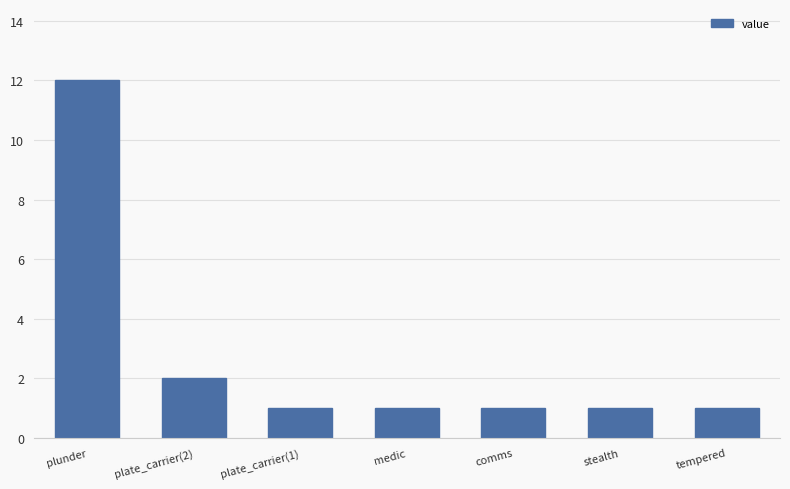

Which has a higher value, medic or plunder?

plunder